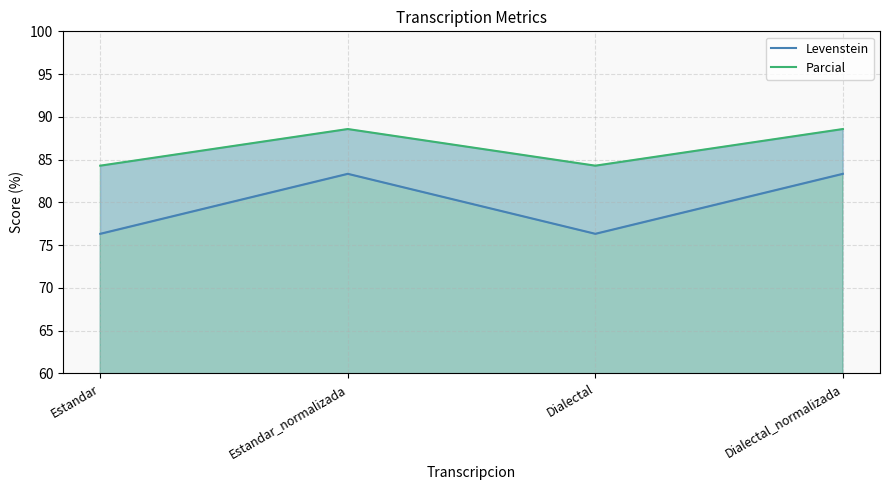

What is the difference between the highest and lowest values at Dialectal_normalizada?

5.2